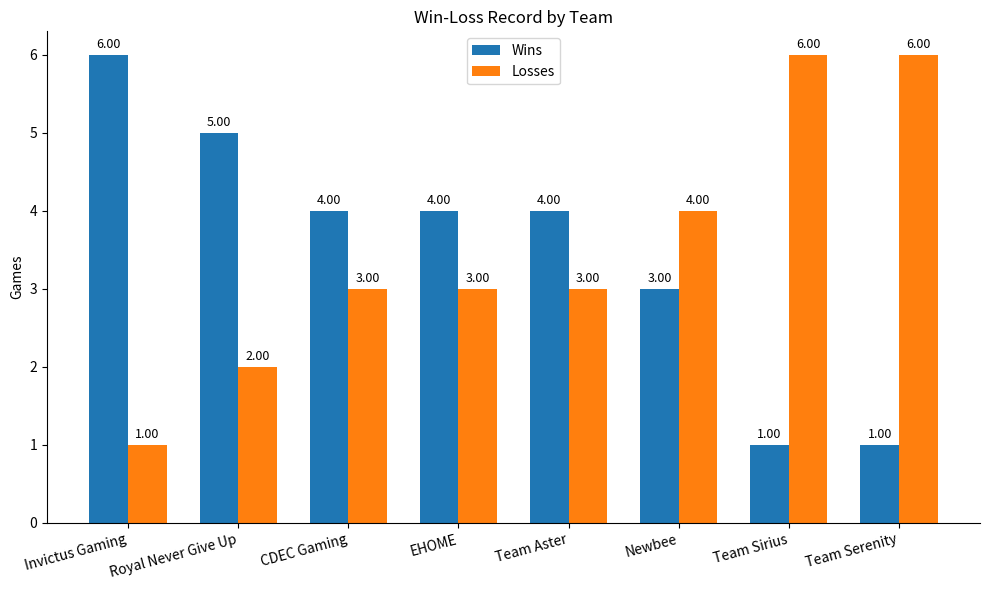

Is the value of Wins at Royal Never Give Up greater than the value of Losses at EHOME?

Yes